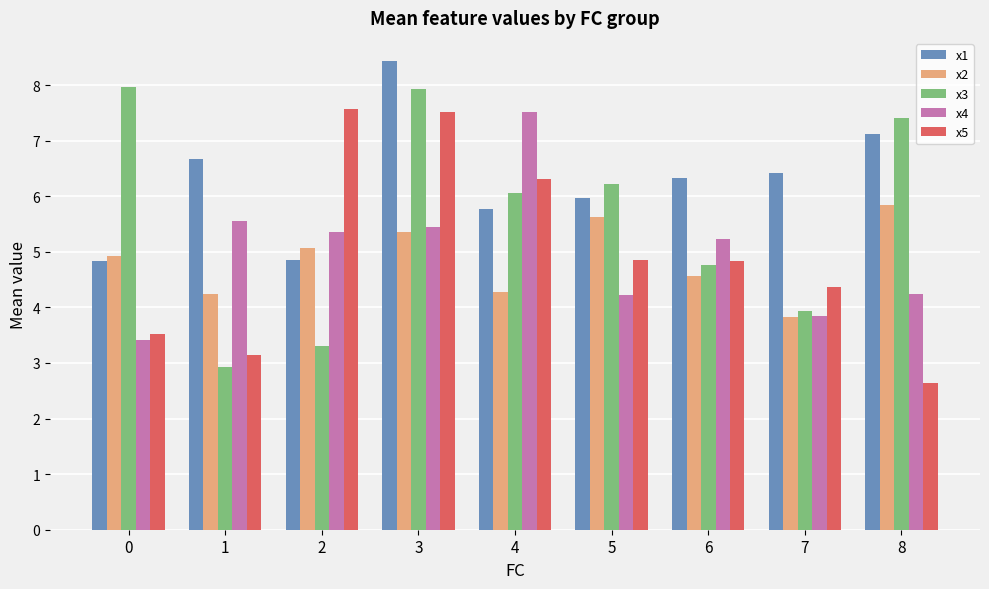

Does the chart contain any negative values?

No